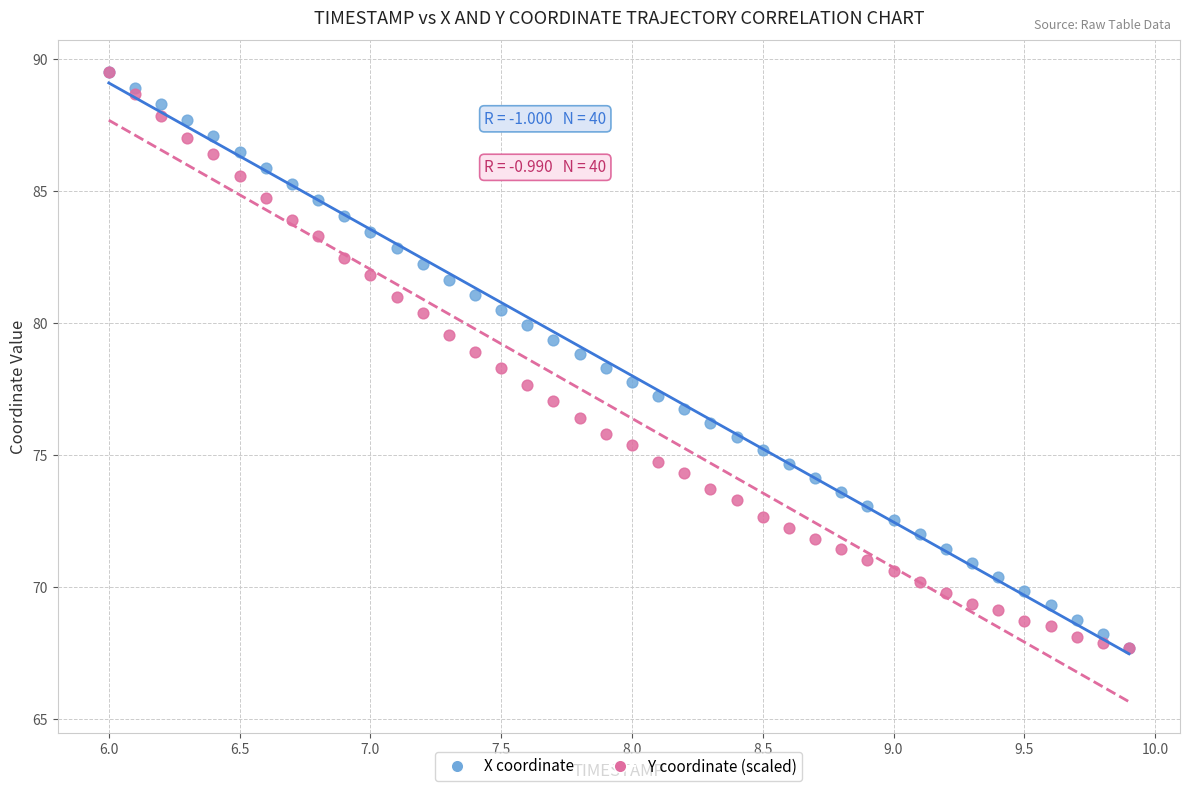

What are all the series names shown in the legend?

X coordinate, Y coordinate (scaled)